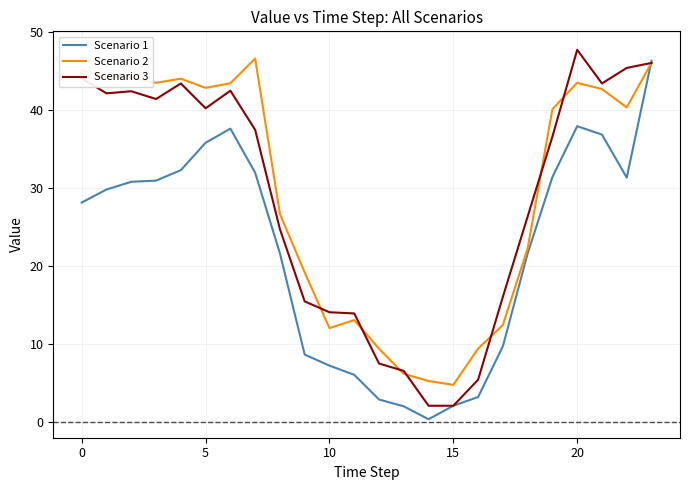

What is the maximum value for Scenario 2?

46.6